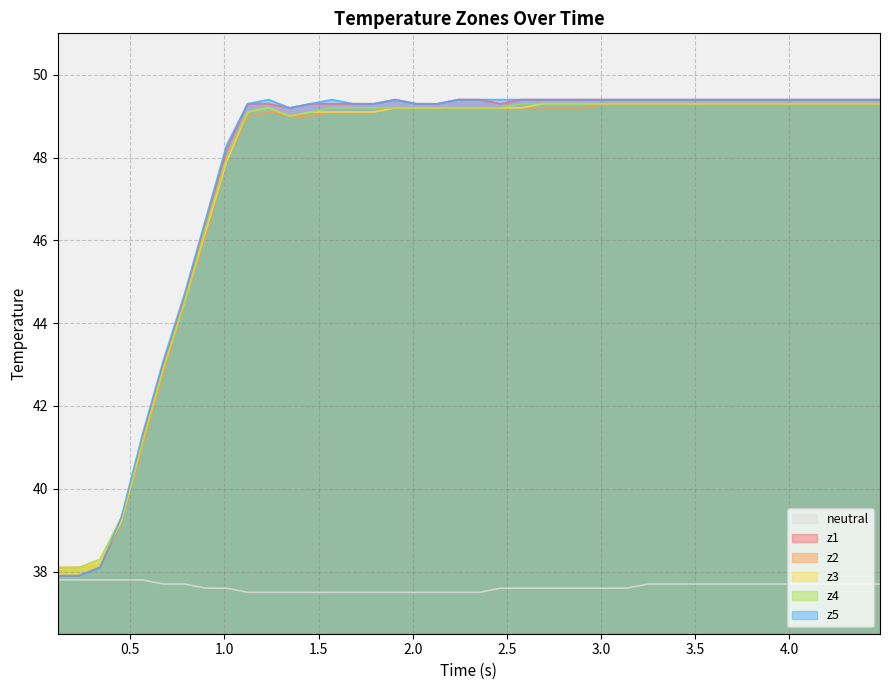

What is the smallest value displayed?

37.5